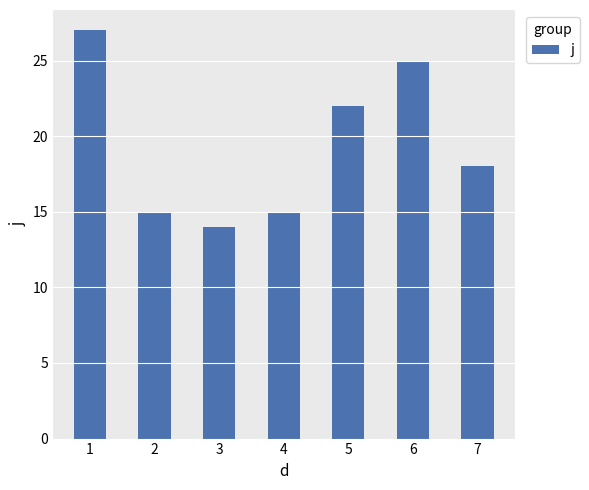

Which label corresponds to the smallest value in the chart?

3